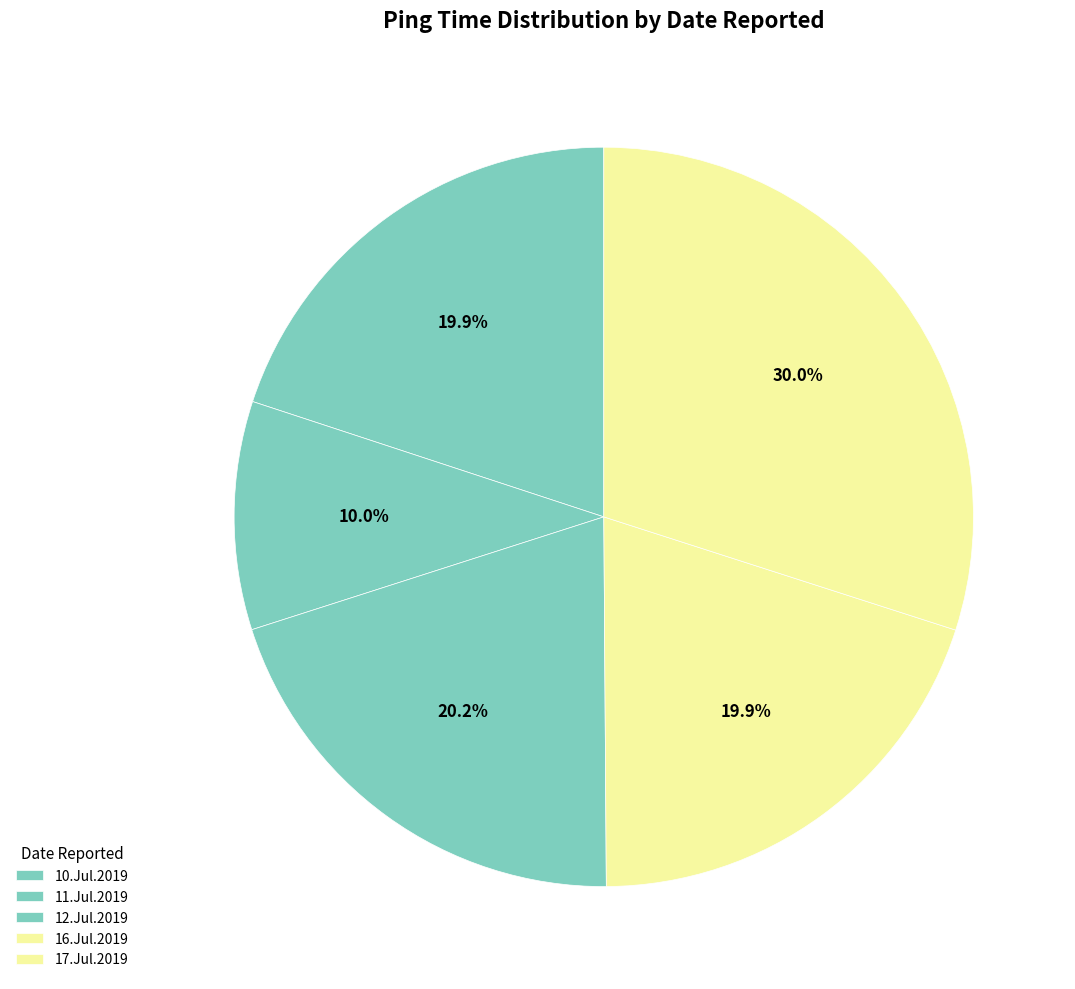

How many segments does this pie chart have?

5